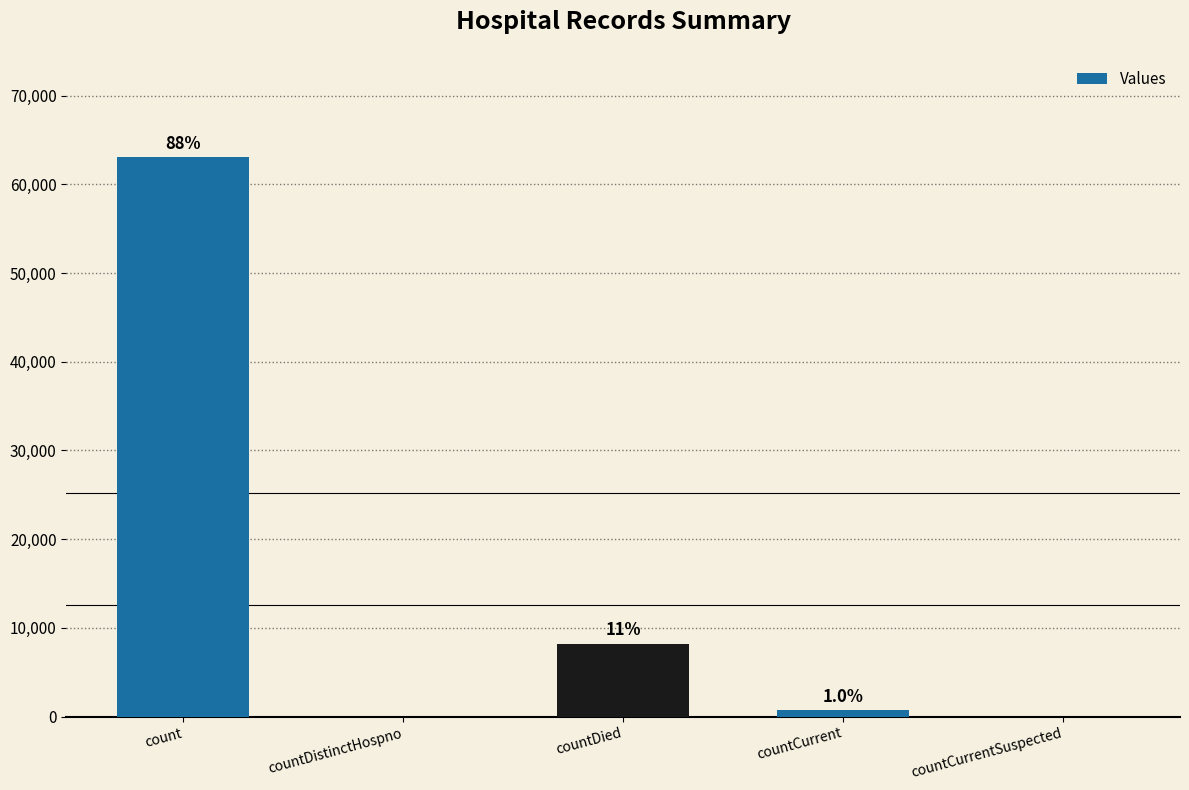

Which label corresponds to the largest value in the chart?

count